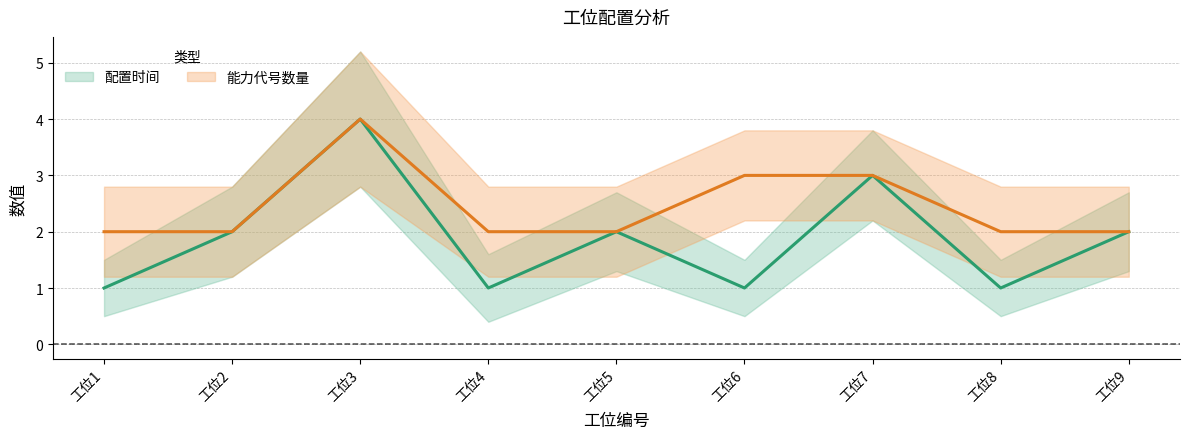

Which has a higher value, 5 or 2?

5